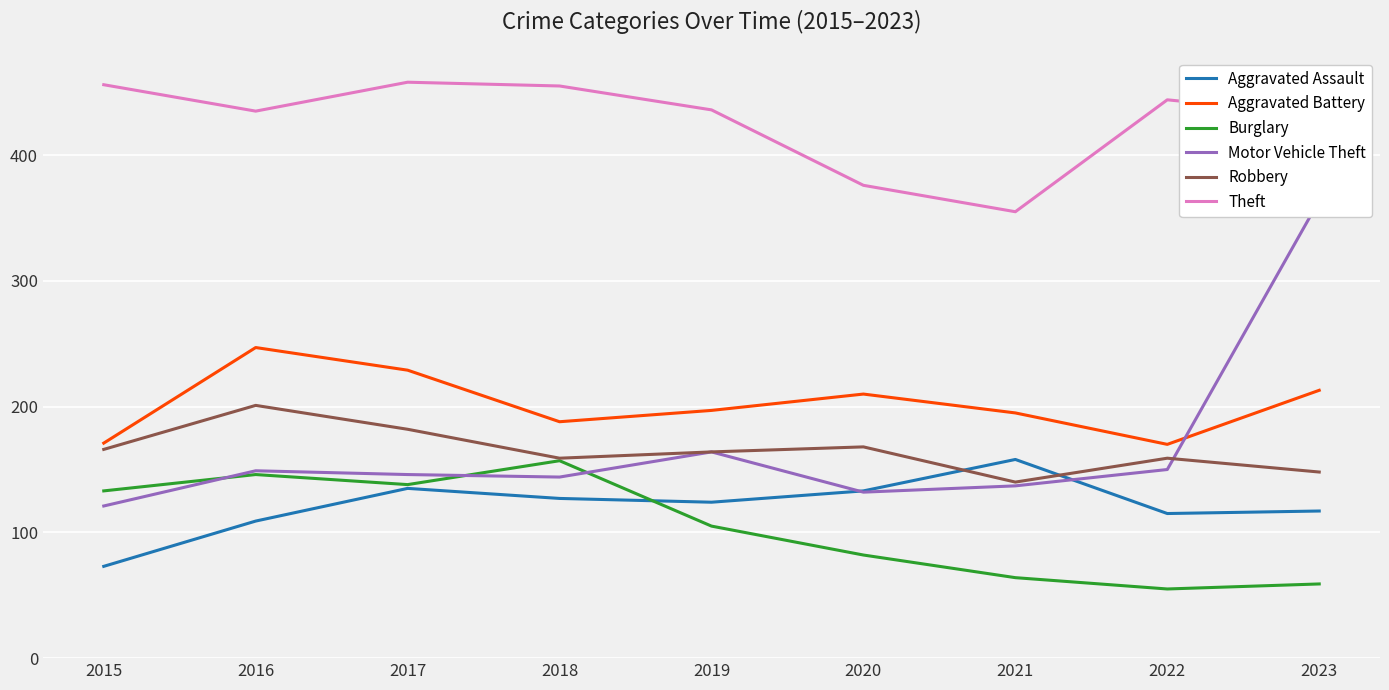

At 2022, list the series in order from smallest to largest.

Burglary, Aggravated Assault, Motor Vehicle Theft, Robbery, Aggravated Battery, Theft